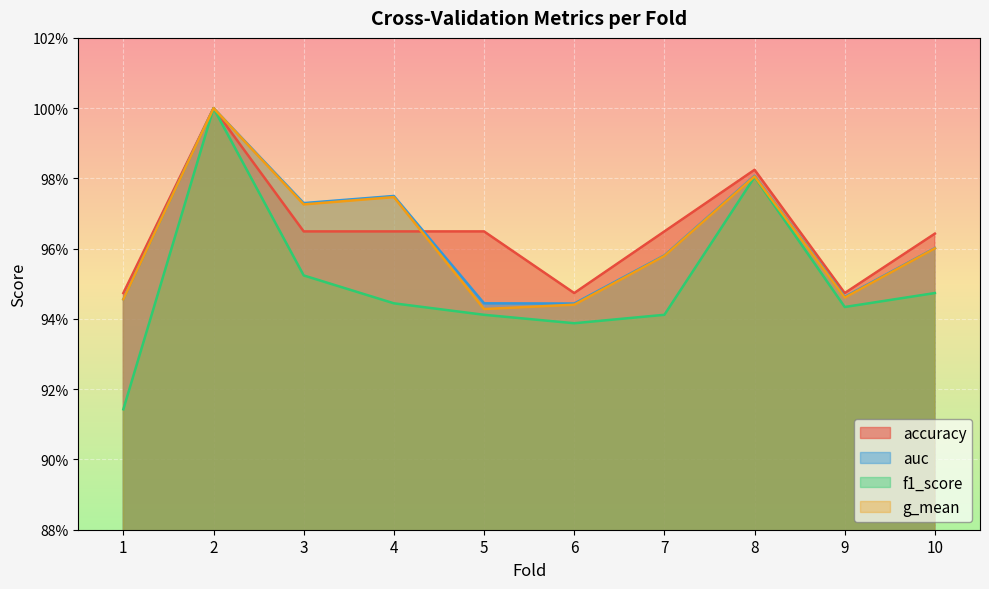

Rank the series by their maximum value, from highest to lowest.

accuracy, auc, f1_score, g_mean